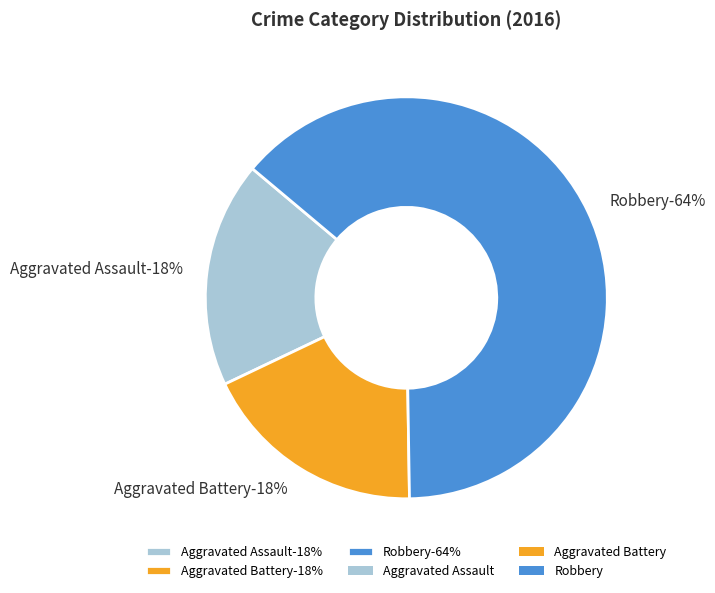

Do Aggravated Battery and Aggravated Assault together represent more than half of the pie?

No